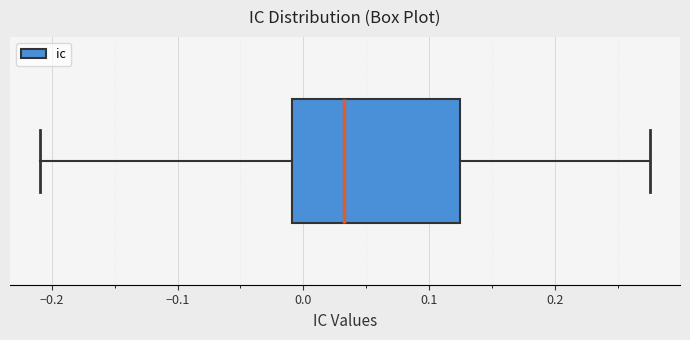

Transcribe this box plot: give where the median line is, the range the box spans, and where the two whiskers end, as read against the x-axis. The values are not printed on the chart, so give them approximately, as read against the axis.

median 0.03, box -0.01 to 0.12, whiskers -0.21 to 0.27